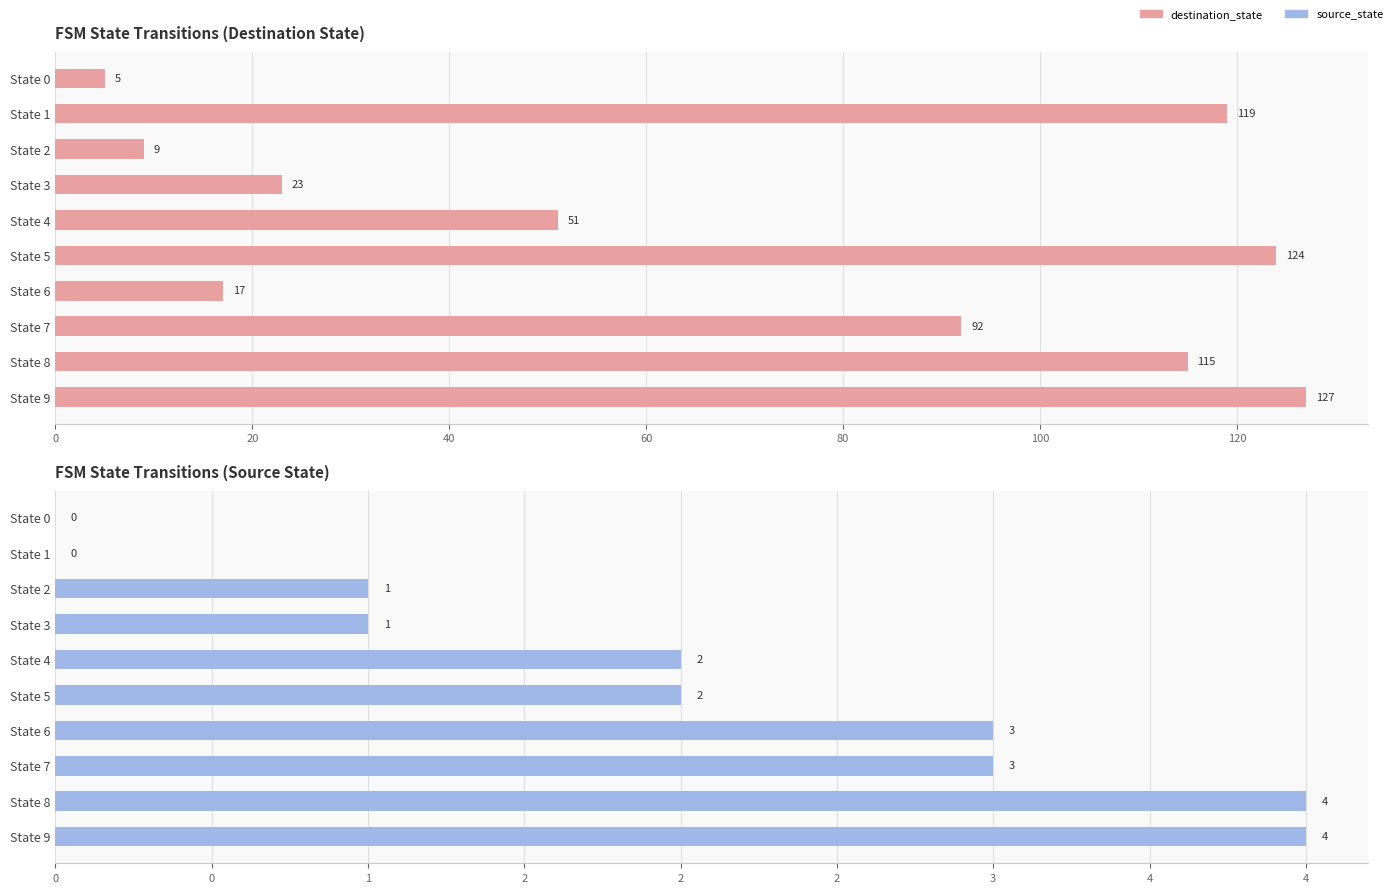

How many data points in destination_state are less than 92?

5